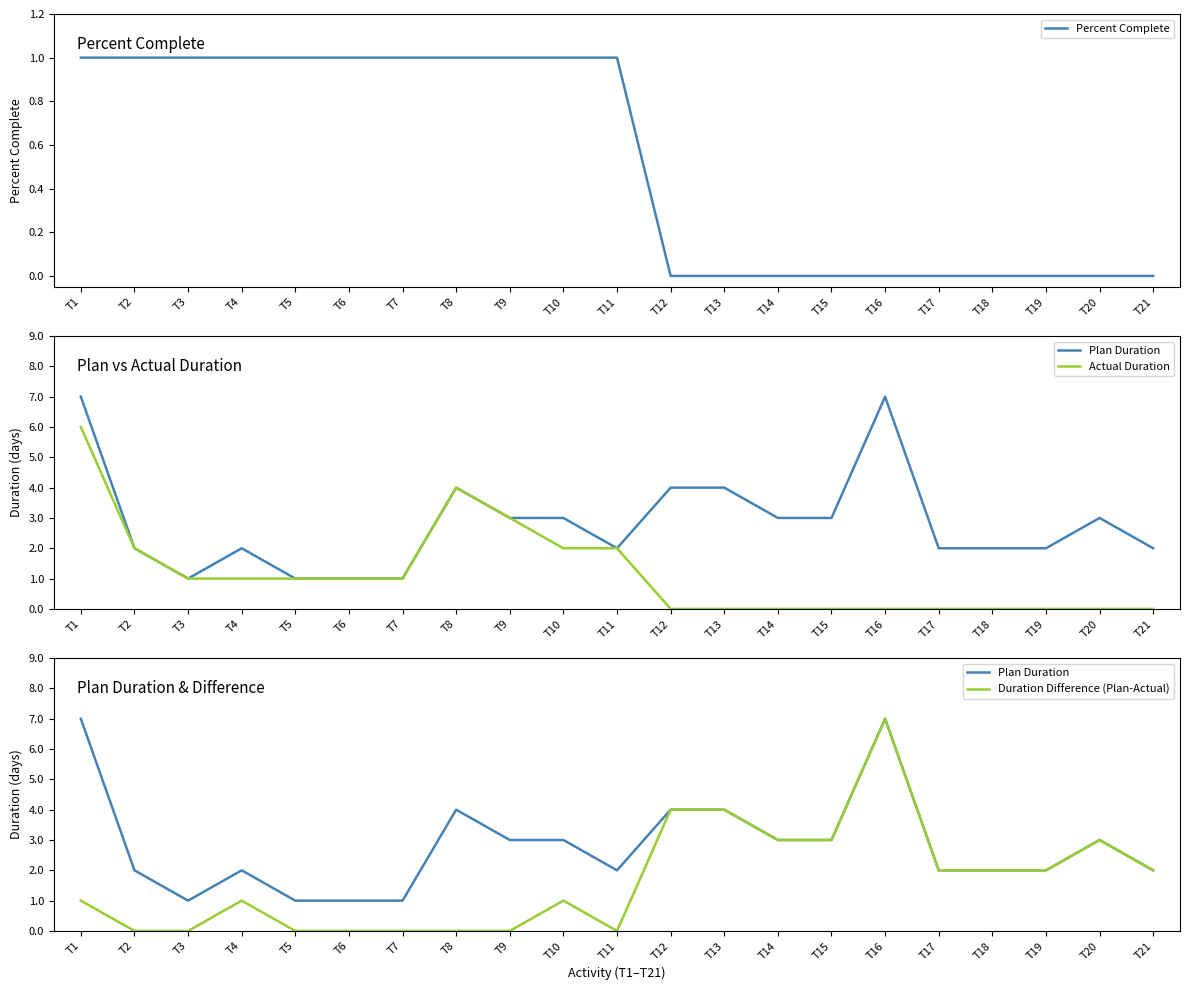

What is the sum of all Actual Duration values?

24